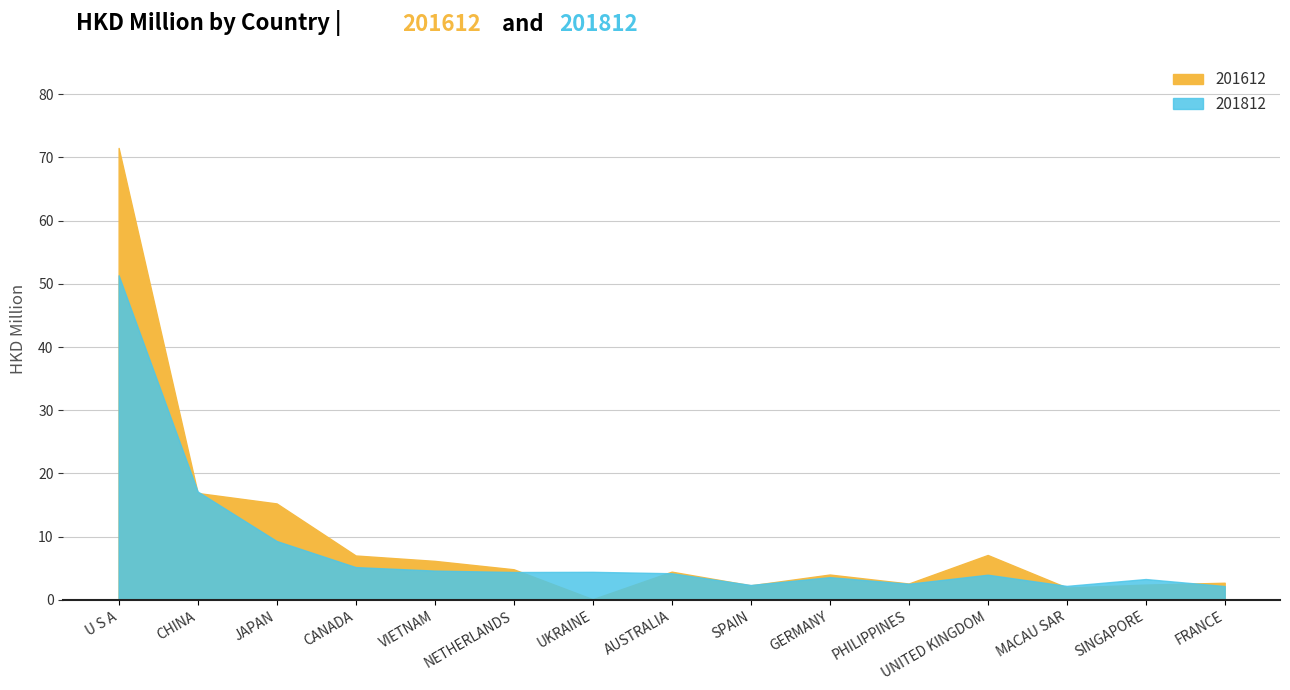

Is it true that 201612 equals 16.9 at CHINA?

True